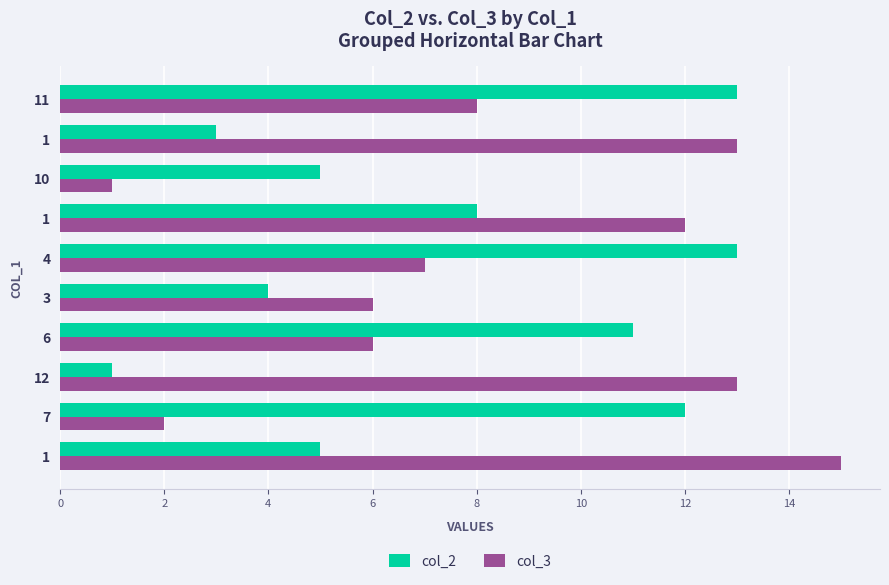

Is it true that col_3 equals 4 at 12?

False